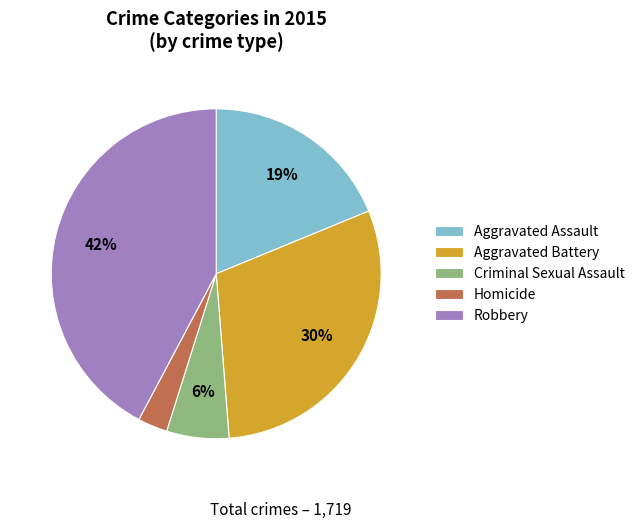

To the nearest percent, what is the difference between the largest and smallest slice percentages?

39%